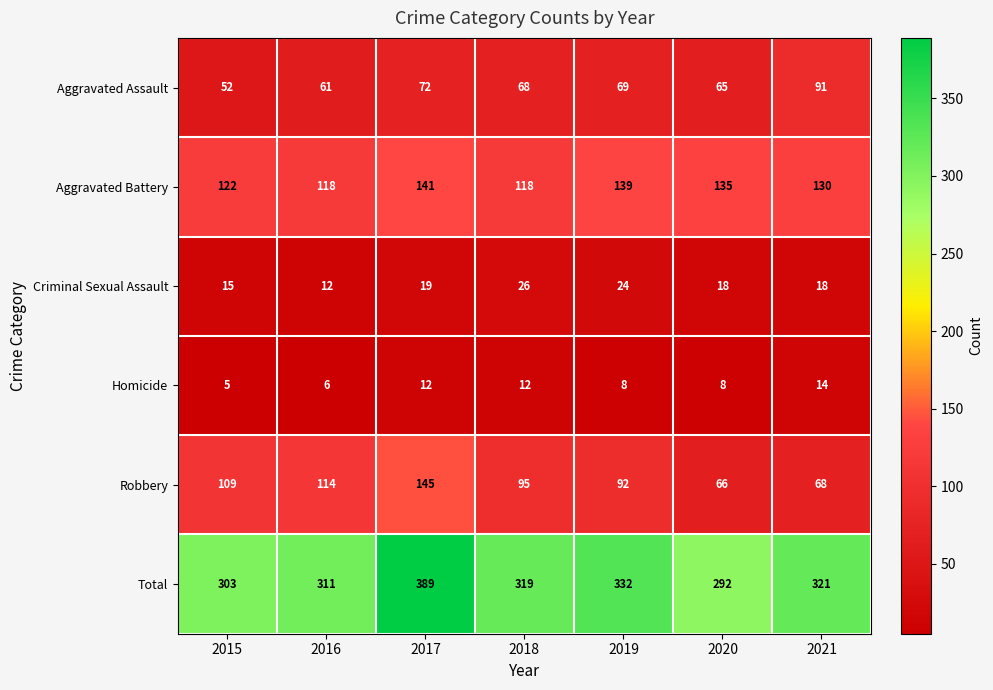

What is the difference between the second highest and second lowest values in the Criminal Sexual Assault series?

9